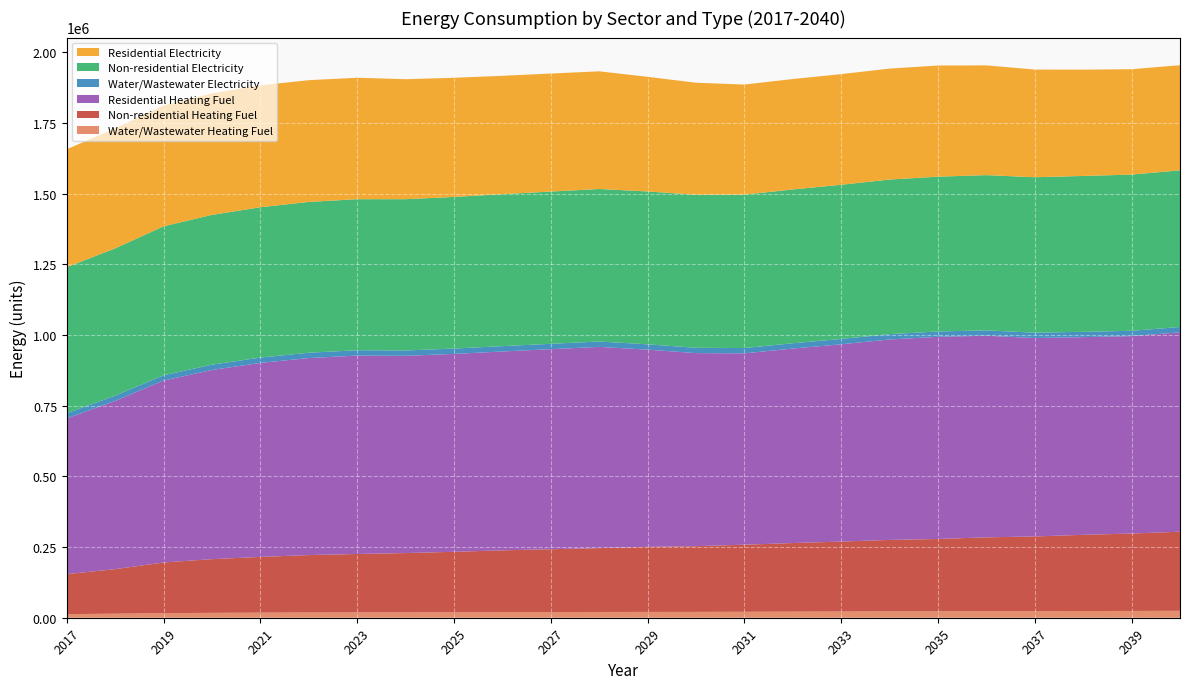

Reading left to right, what are all the values shown in this chart?

Water/Wastewater Heating Fuel: 12792.7	14307.8	16300.2	17292.5	17956.4	18489.8	18792.3	19023.0	19364.5	19763.0	20063.8	20367.5	20610.7	20713.2	21058.6	21536.1	21980.0	22472.0	22720.9	23142.9	23313.3	23706.3	24029.4	24538.2
Non-residential Heating Fuel: 141457.9	157618.7	179166.5	189940.4	197122.9	203108.4	206699.7	209692.5	213882.3	218670.7	222262.0	225853.3	230043.1	232437.3	237225.7	242612.6	247401.0	252788.0	255780.7	261167.6	264160.4	269547.3	273737.2	279722.6
Residential Heating Fuel: 550831.1	595231.9	643492.4	669150.6	686256.1	696895.6	701745.0	697710.7	699936.4	703315.4	707620.4	711837.1	697572.1	682895.9	676867.3	687975.0	697848.6	708956.3	715127.3	713249.1	701847.9	699197.3	698355.4	705257.9
Water/Wastewater Electricity: 18351.8	18535.2	18739.5	18837.6	18905.9	18941.9	18945.8	18927.8	18923.2	18928.0	18934.7	18944.7	18852.5	18767.5	18732.4	18776.5	18833.2	18889.9	18900.4	18898.2	18844.3	18822.0	18820.6	18857.8
Non-residential Electricity: 516626.8	521010.8	526856.1	529778.8	531727.2	533350.9	534325.1	535136.9	536273.5	537572.5	538546.7	539520.9	540657.5	541307.0	542605.9	544067.3	545366.2	546827.6	547639.4	549100.7	549912.6	551373.9	552510.5	554134.2
Residential Electricity: 417142.0	424421.2	427292.2	429662.5	431242.7	430645.6	429514.8	424406.2	421458.6	418621.2	417447.3	416266.3	405502.0	396276.5	389438.6	390487.5	391419.7	392468.6	393051.2	388188.5	380868.8	375945.0	372754.5	371861.3